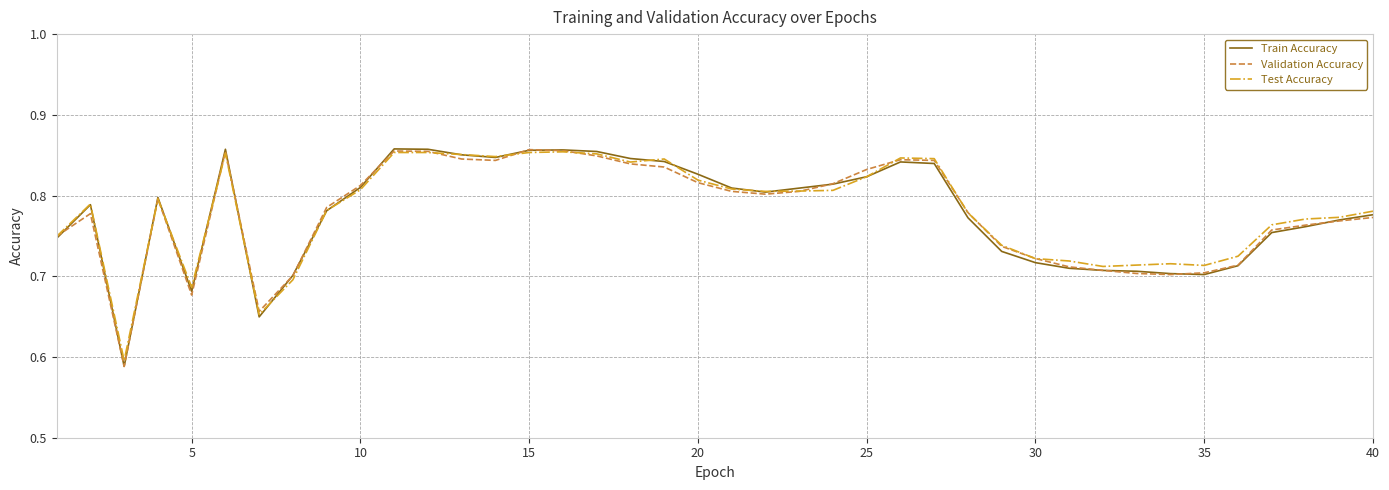

How many lines are shown in the chart?

3